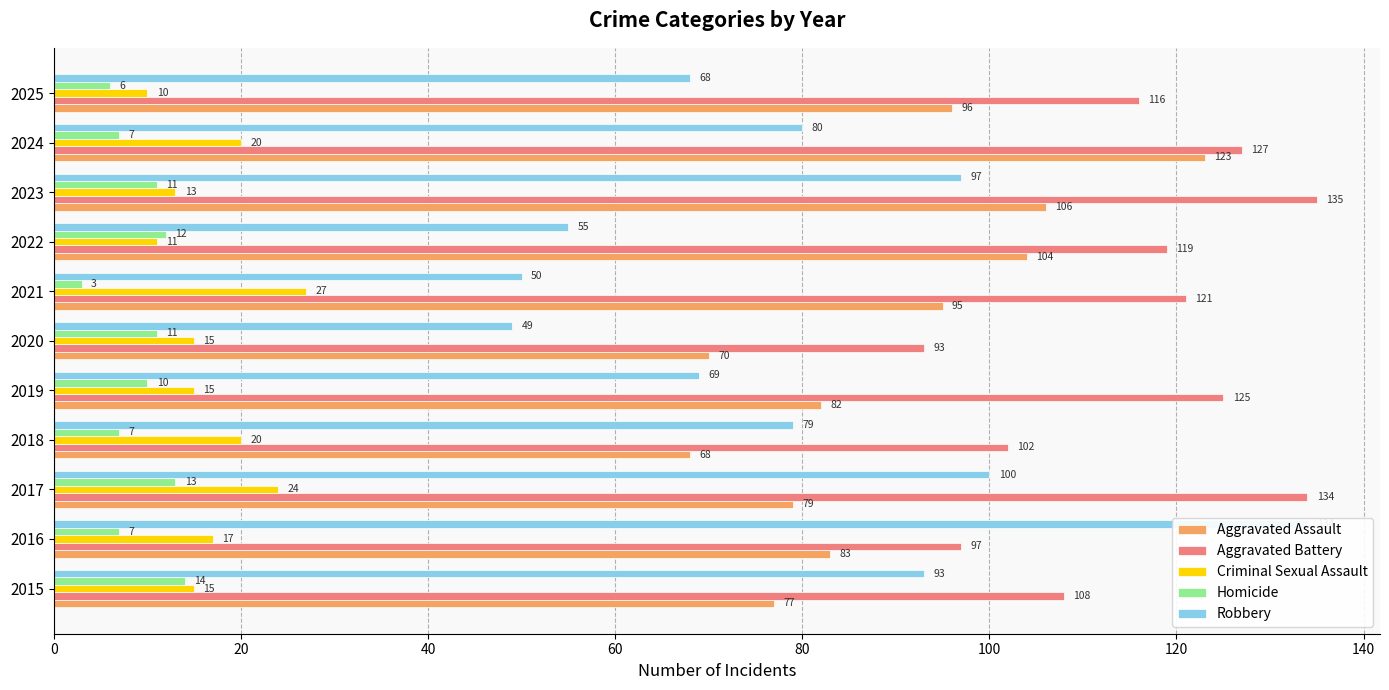

What is the value of the Criminal Sexual Assault bar at the 5th from the left?

15